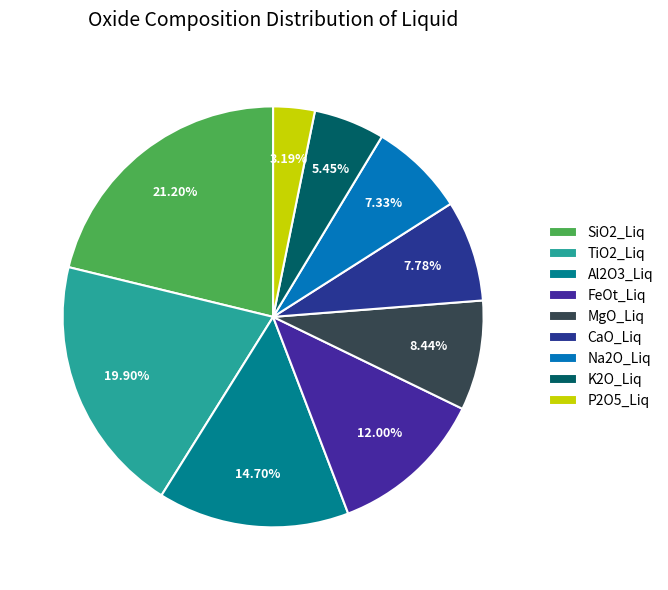

To the nearest percent, what portion does TiO2_Liq represent?

20%